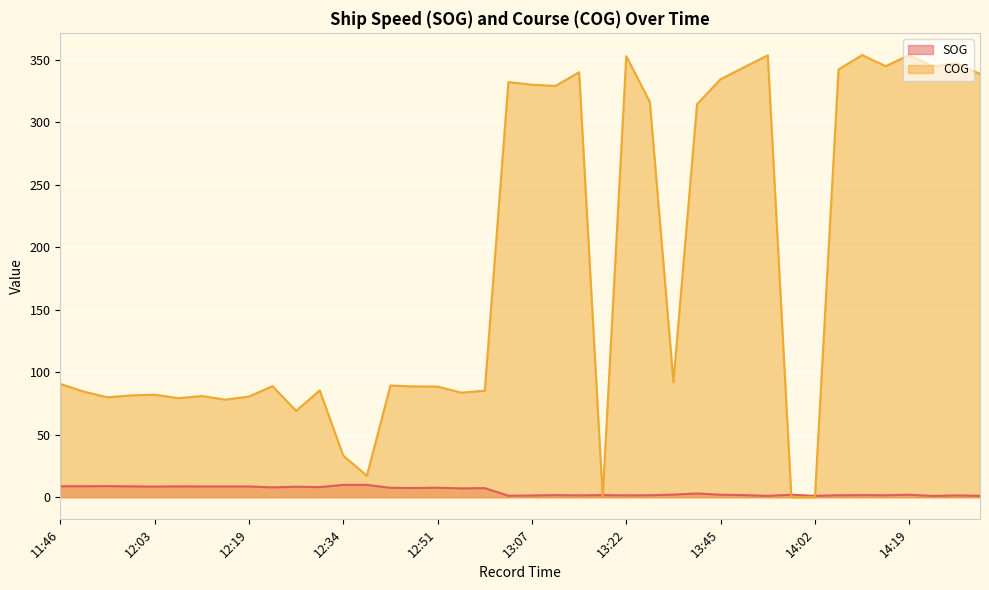

What is the label of the 10th point from the left?

12:22